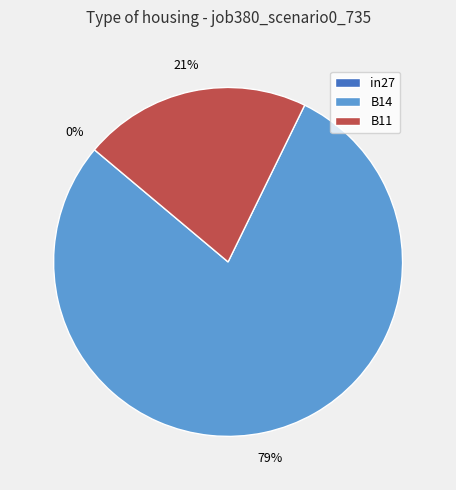

To the nearest percent, what portion does B11 represent?

21%